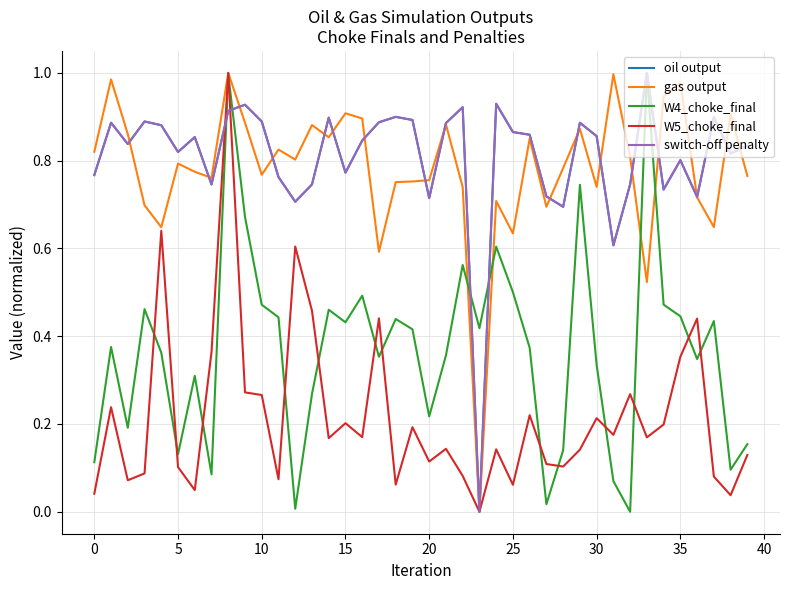

What is the label of the 18th point from the right?

22